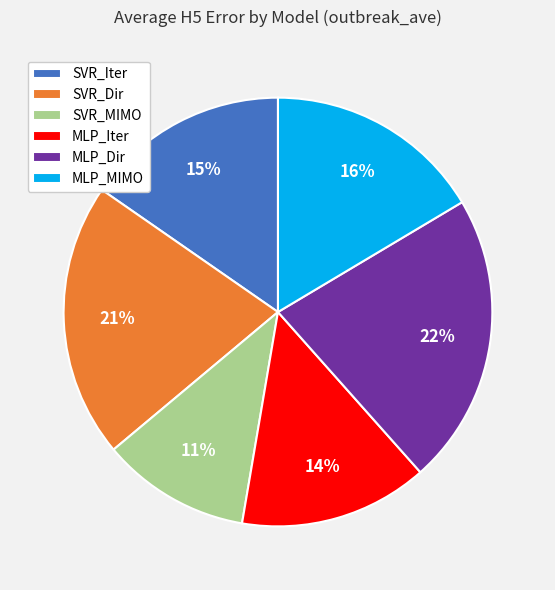

To the nearest percent, what is the difference between the largest and smallest slice percentages?

11%